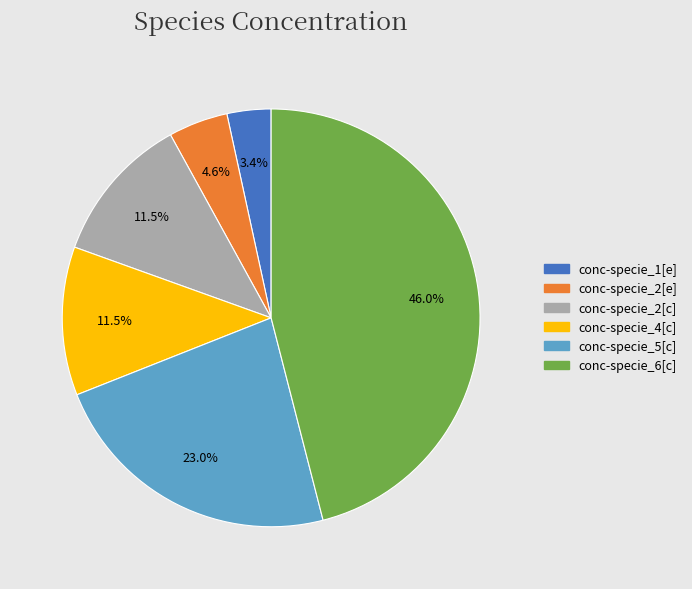

Is the sum of conc-specie_6[c] and conc-specie_2[e] greater than half?

Yes